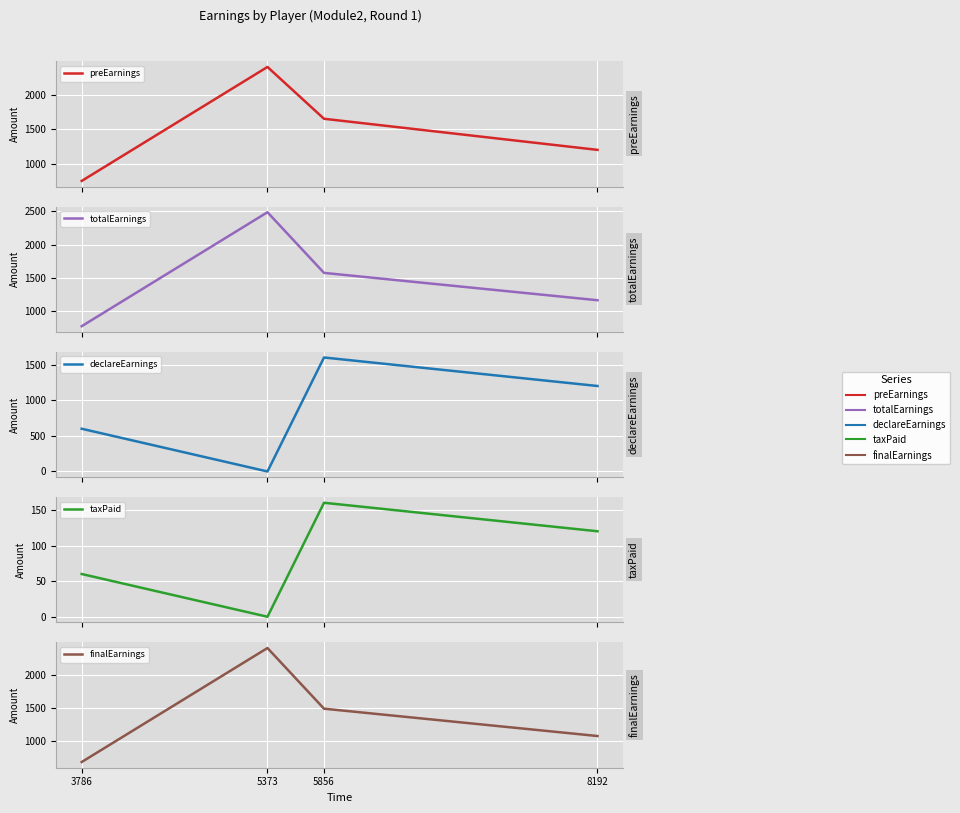

True or false: totalEarnings has a value of 1165 at 8192.

True